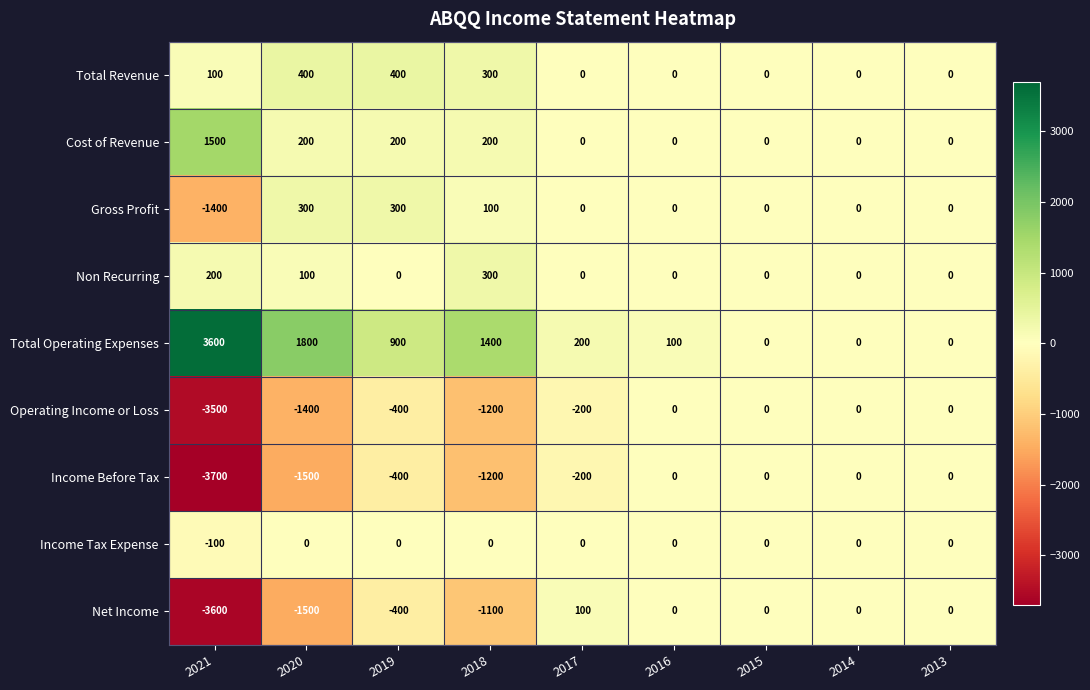

Count the number of data series in this chart.

9